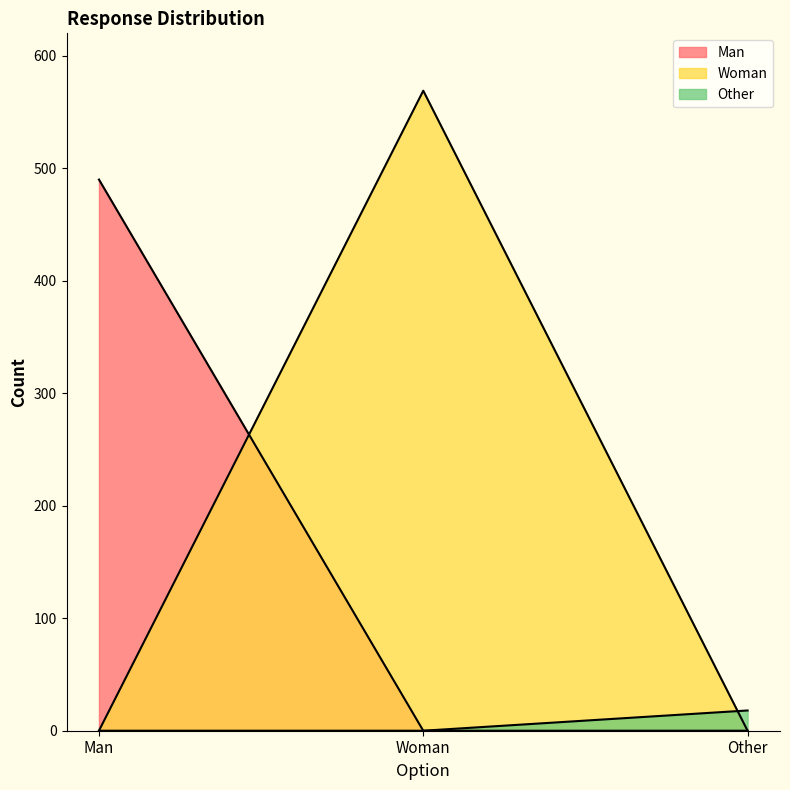

What is the label of the 2nd point from the right?

Woman